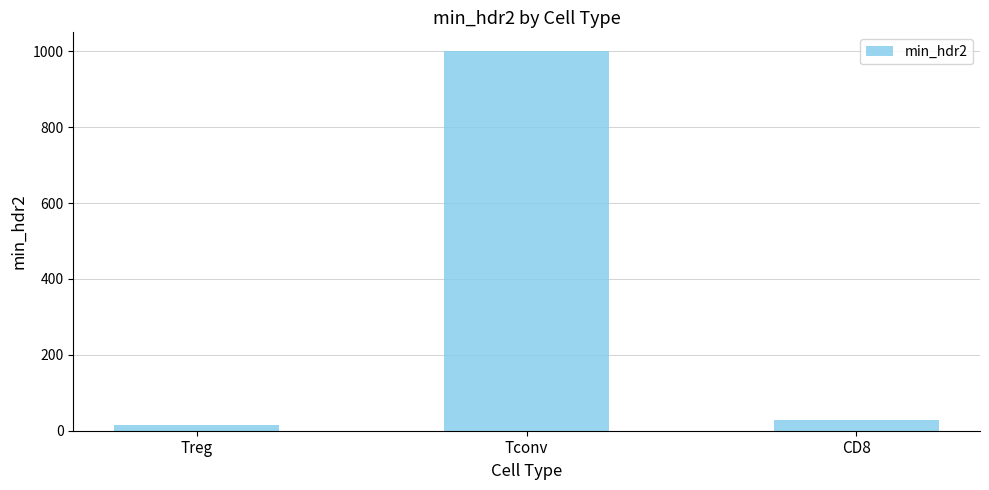

How many categories are shown in the chart?

3